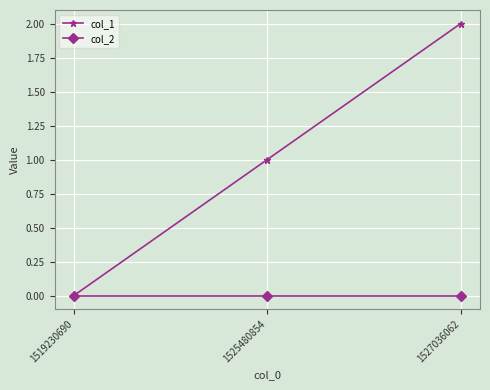

Which label corresponds to the largest value in the chart?

1527036062